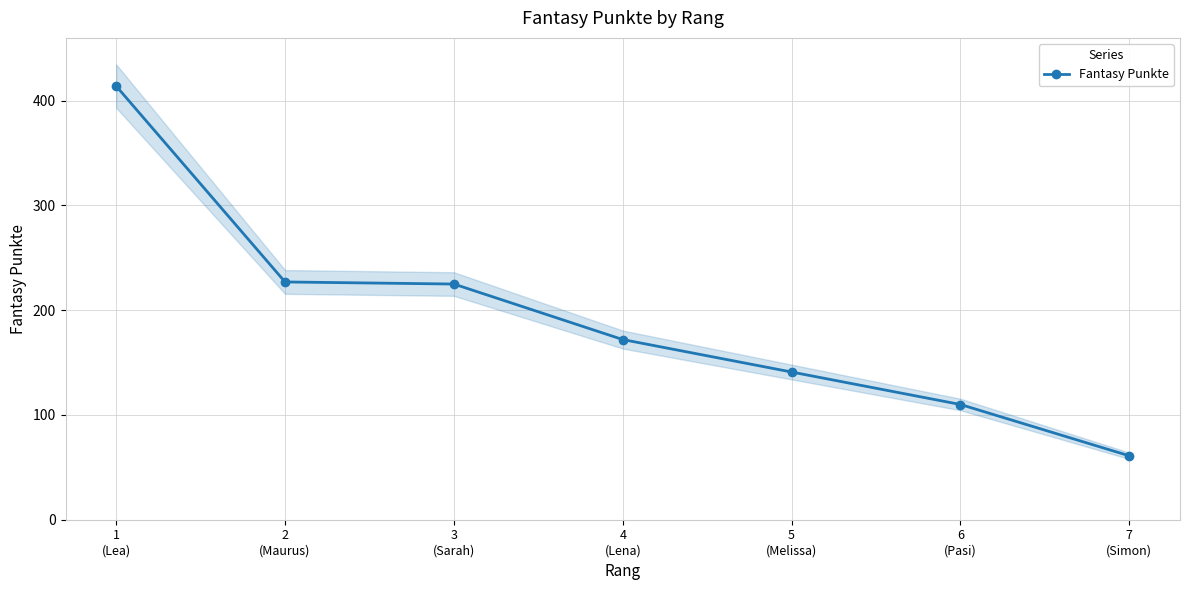

What is the label of the 1st point from the right?

7
(Simon)